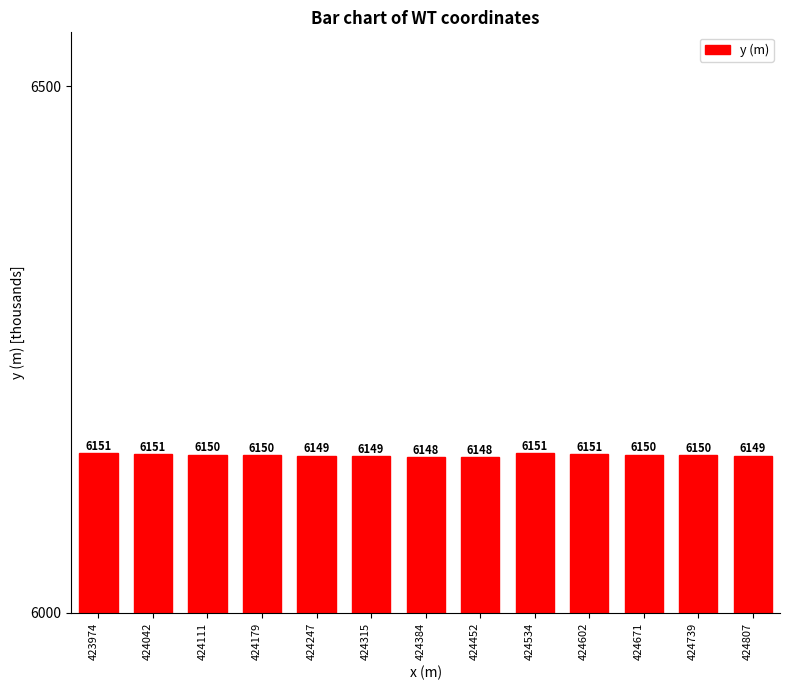

What is the average value?

6149.8